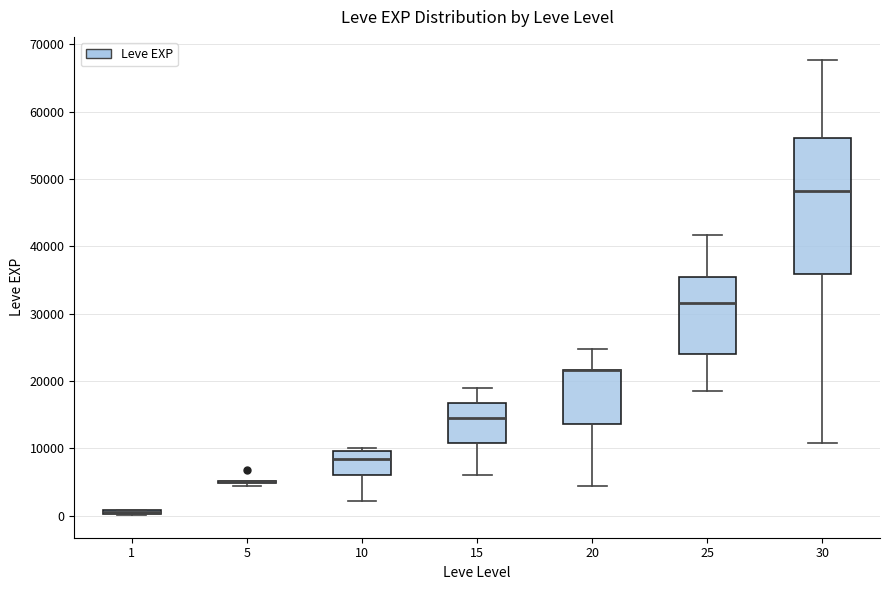

Where does the median line of the box at x = 25 sit on the y-axis? The values are not printed on the chart, so give them approximately, as read against the axis.

32000